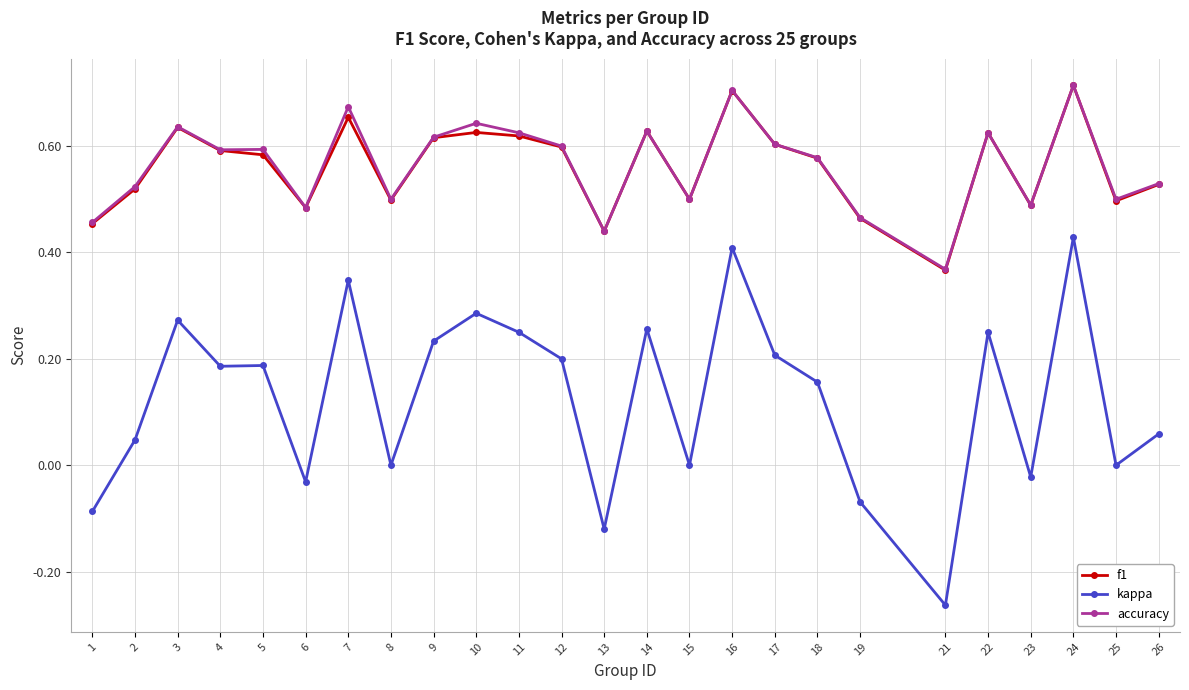

Is the value of accuracy at 10 greater than the value of kappa at 24?

Yes